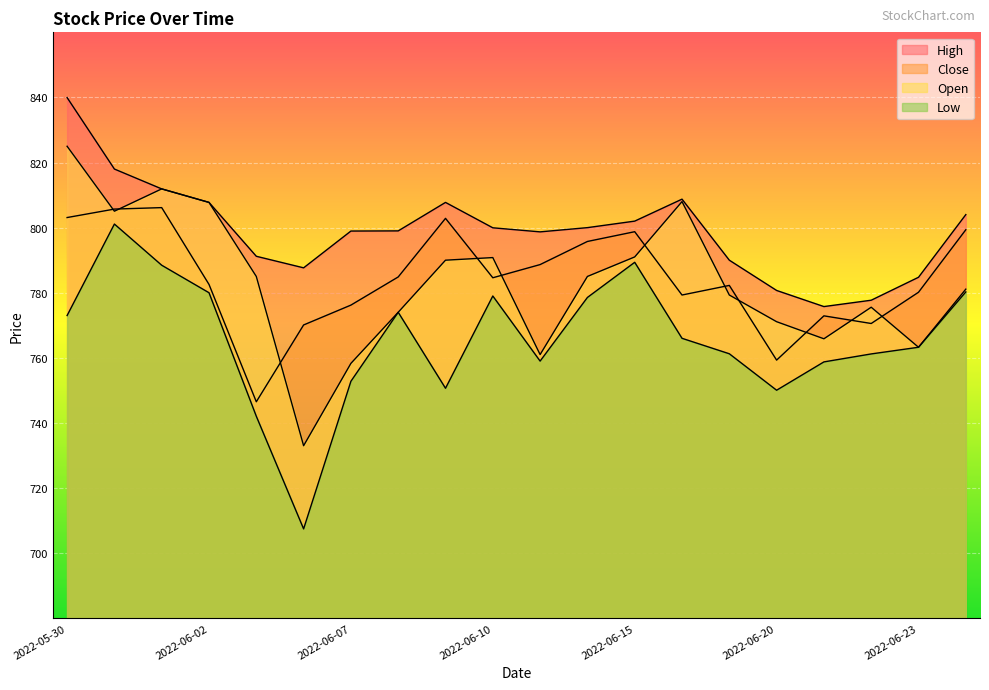

Which has a higher value, 2022-05-30 or 2022-06-09?

2022-05-30